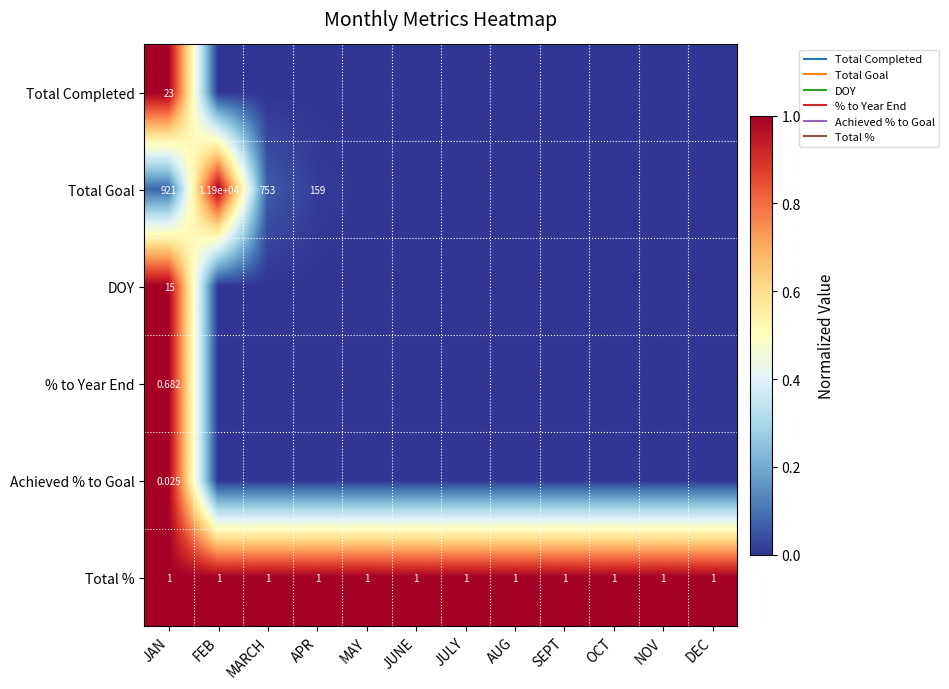

The value of Total Goal at DEC is -0.7. True or false?

False